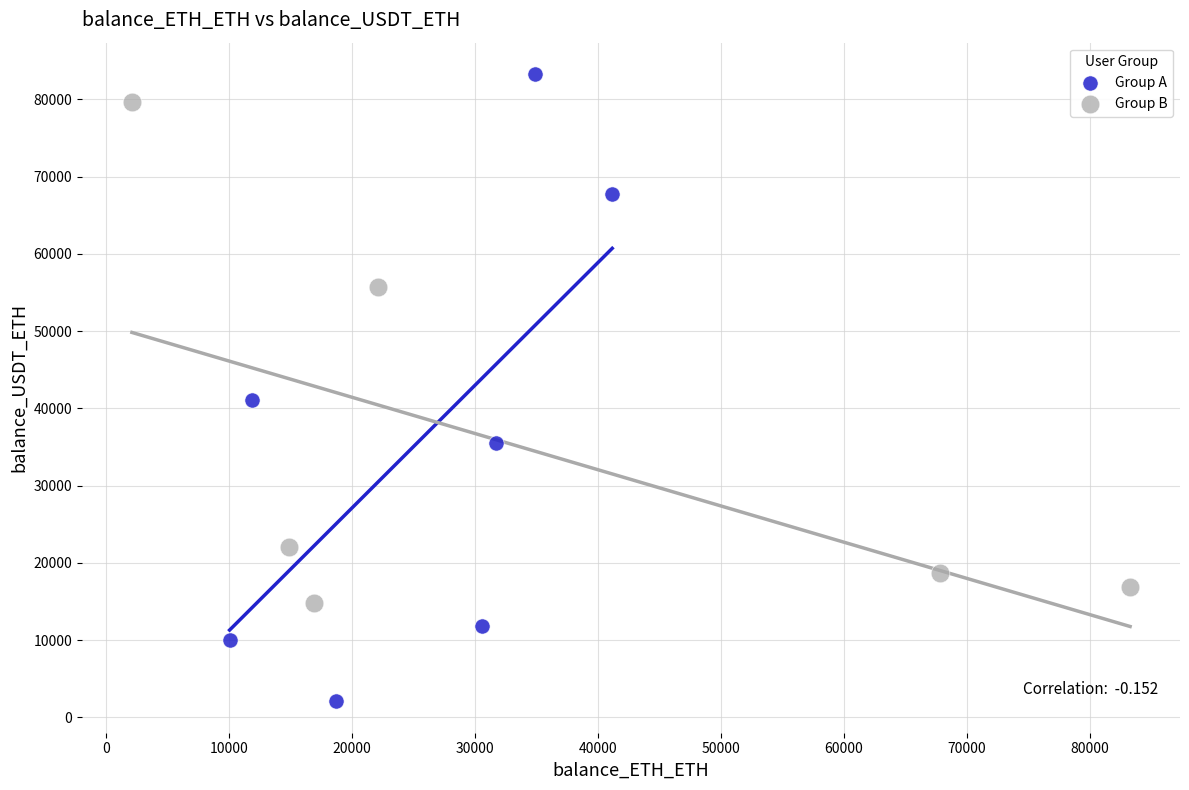

Which series contains the lowest Y value?

Group A